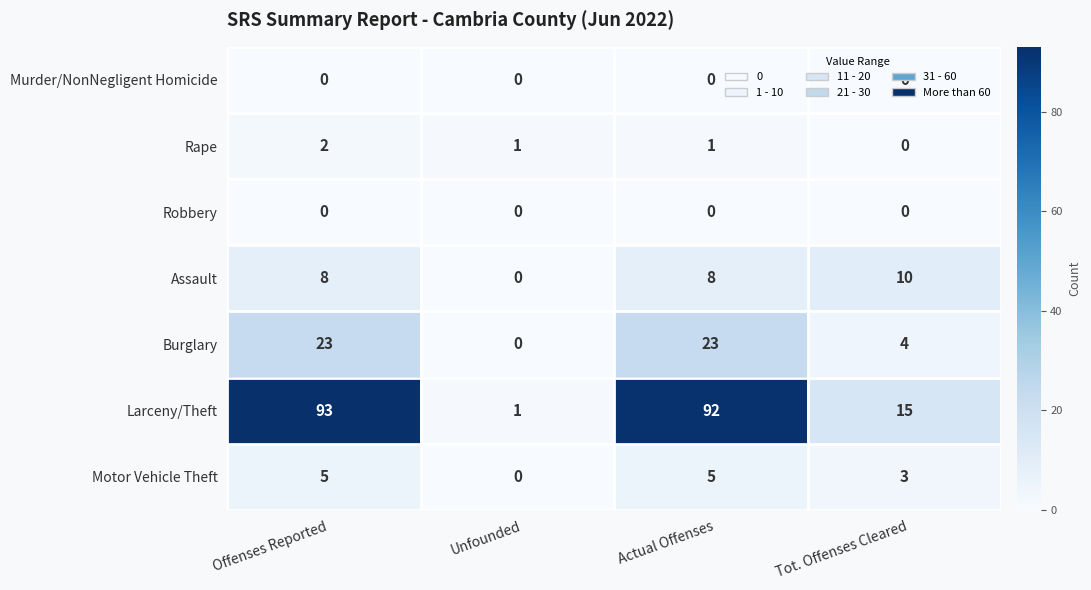

Which series has the largest range (max minus min)?

Larceny/Theft